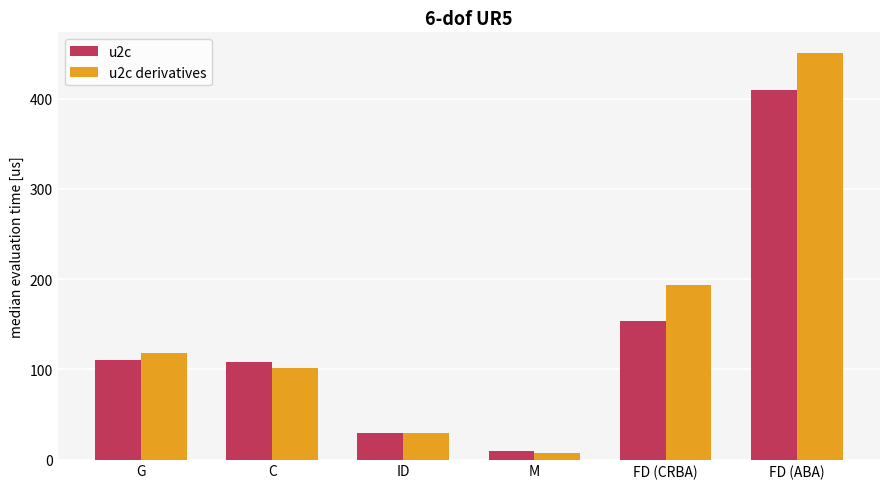

What are all the series names shown in the legend?

u2c, u2c derivatives